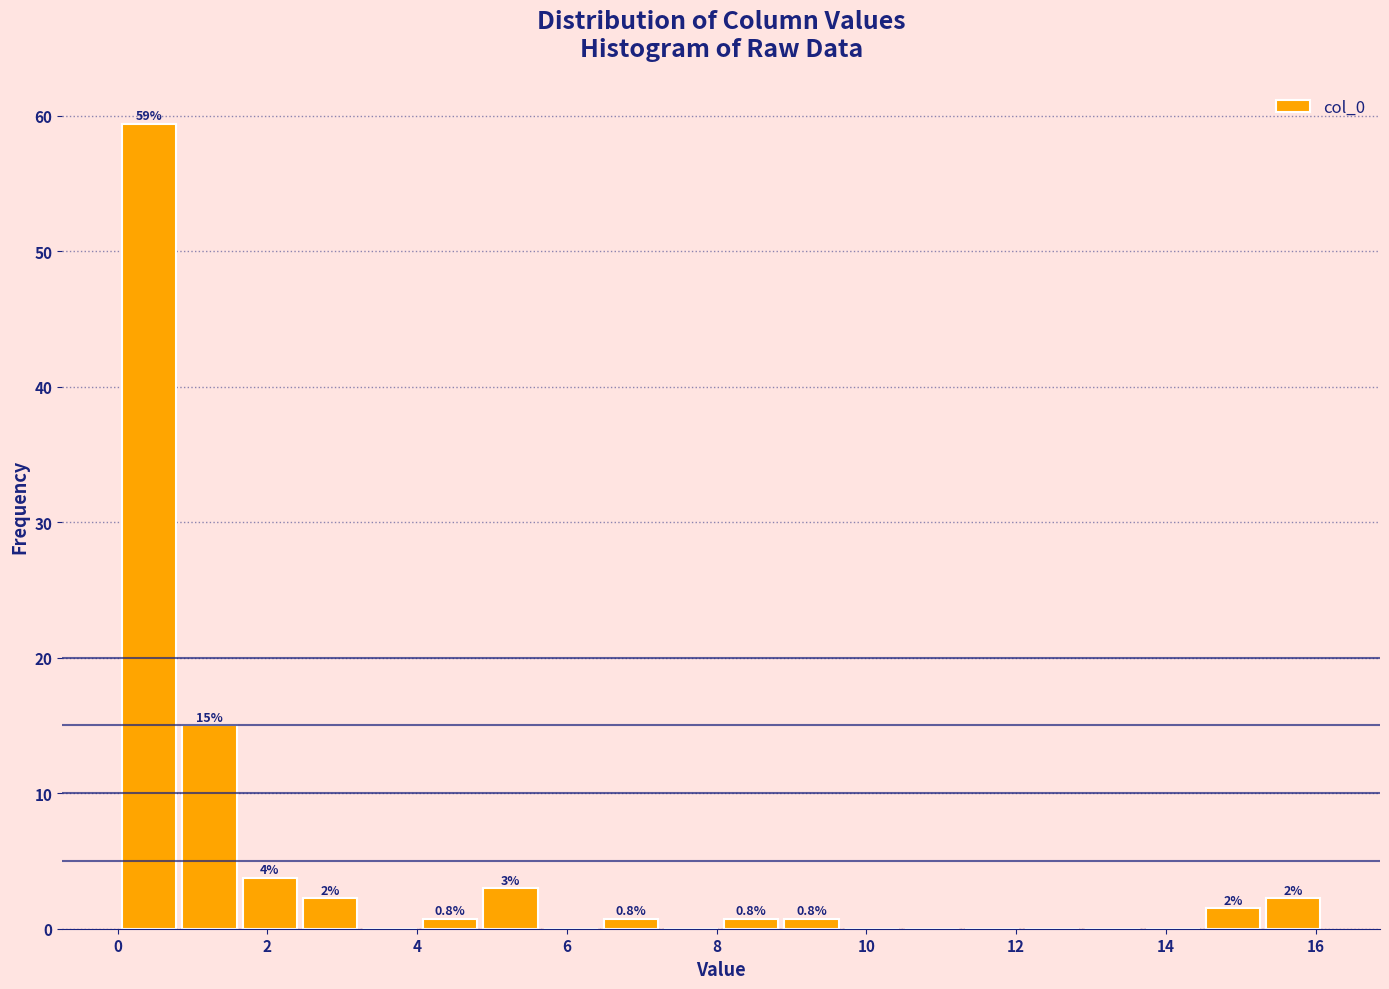

Over which range of the x-axis is the bar tallest?

0.0 to 0.8